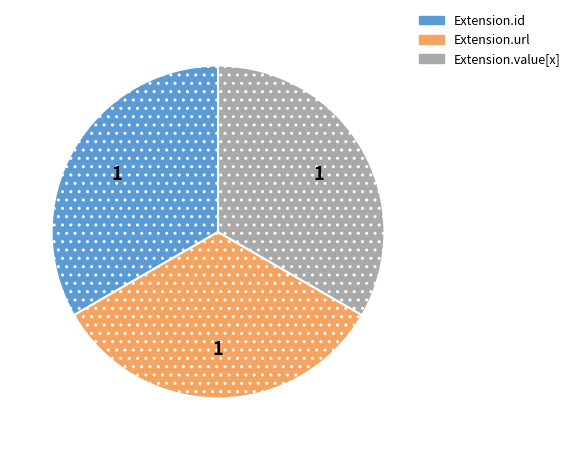

Is it true that Extension.url is 33% of the pie?

True